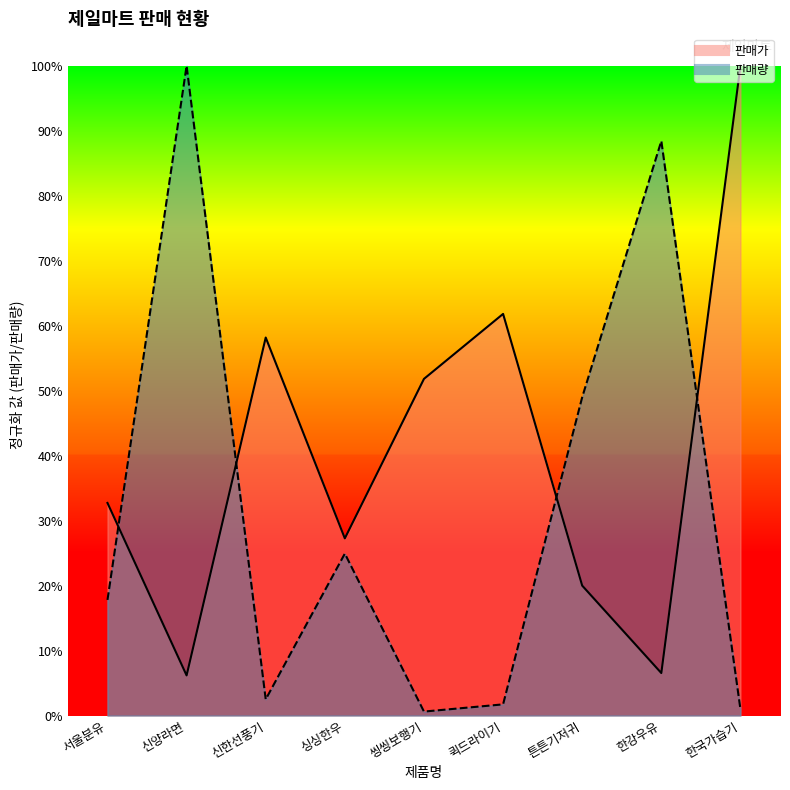

Between 신한선풍기 and 튼튼기저귀, which series saw the biggest shift?

판매량